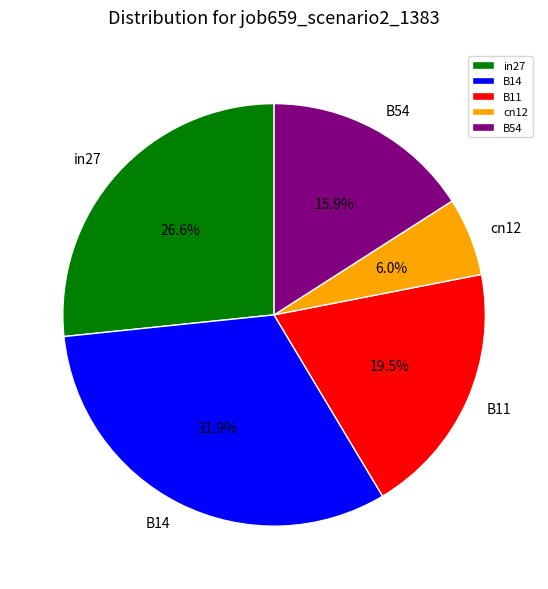

What portion of the pie excludes cn12?

94.0%